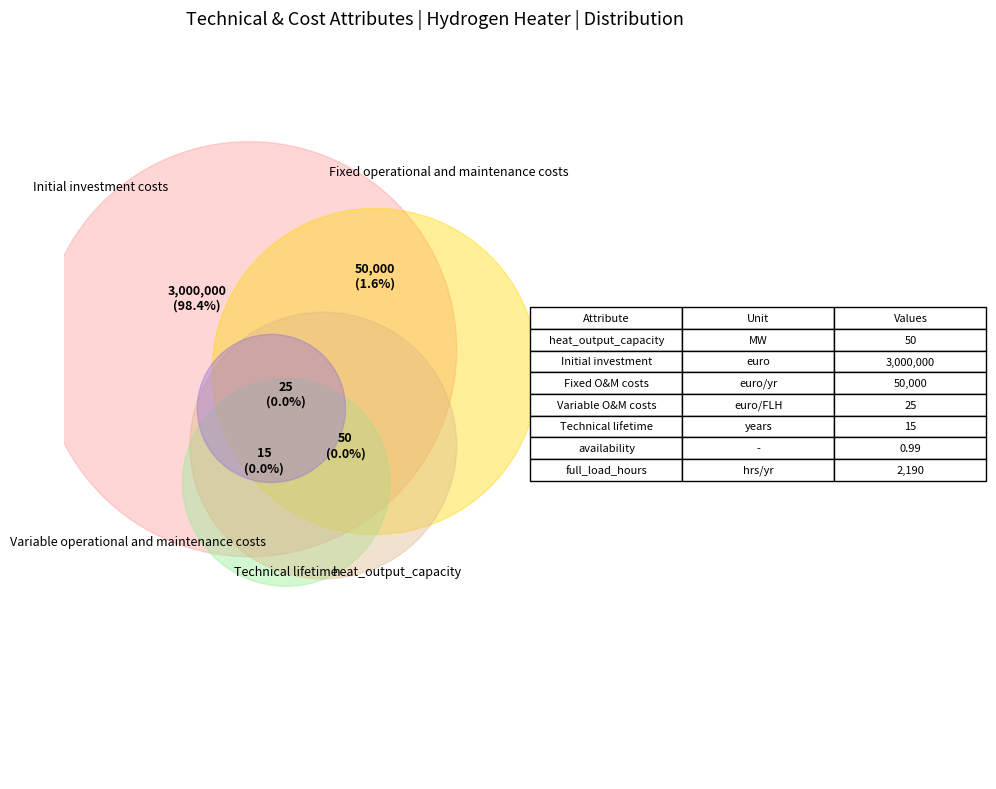

How many segments does this pie chart have?

5